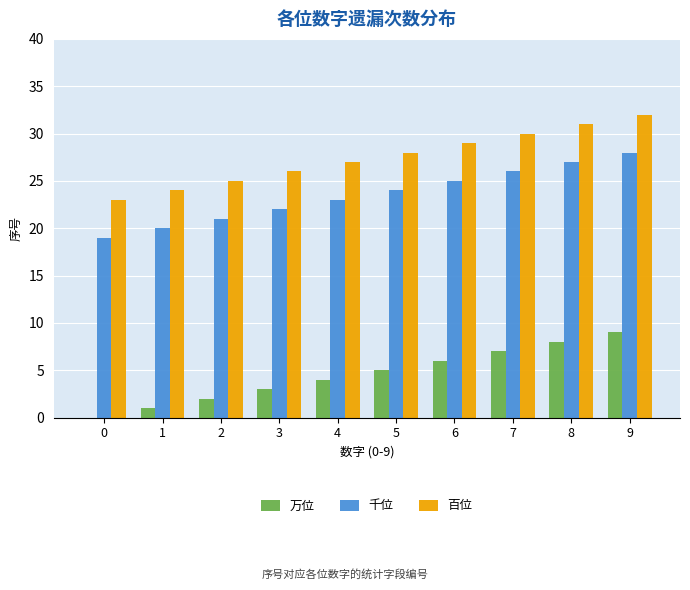

True or false: 百位 has a value of 17 at 3.

False